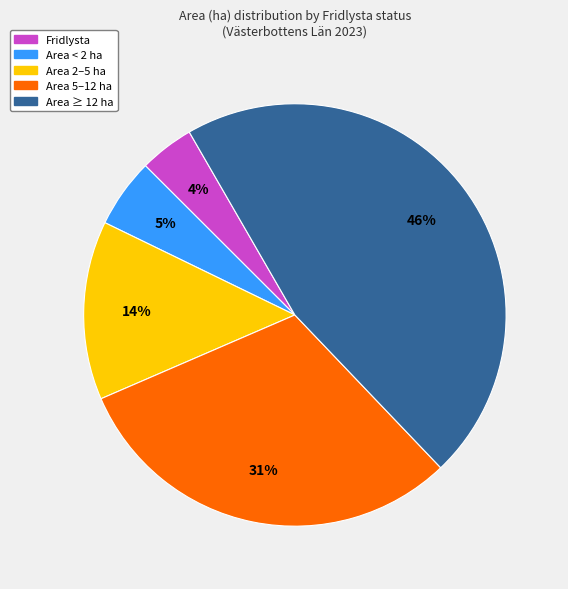

Does any single category account for the majority?

No